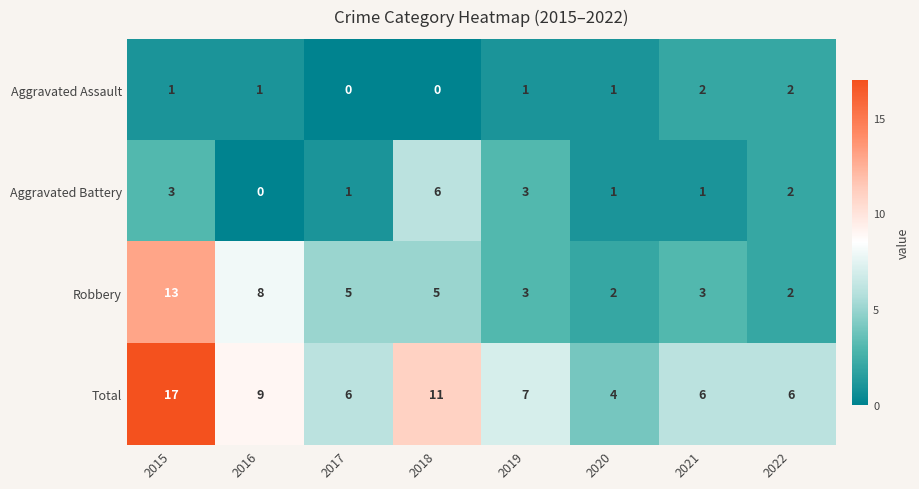

At which category is the sum across all series the highest?

2015